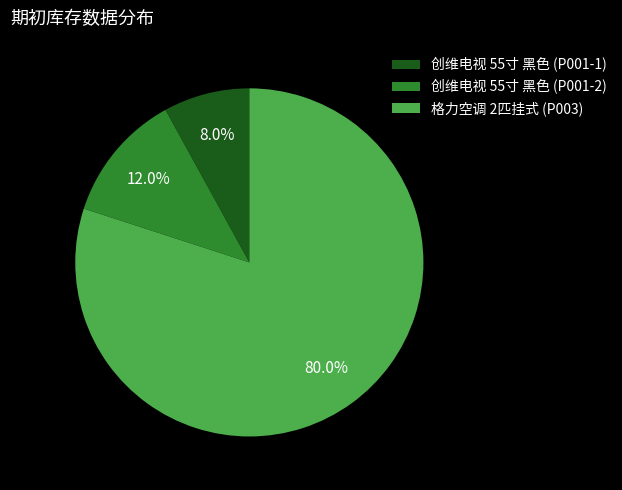

What portion of the pie excludes 格力空调 2匹挂式 (P003)?

20.0%